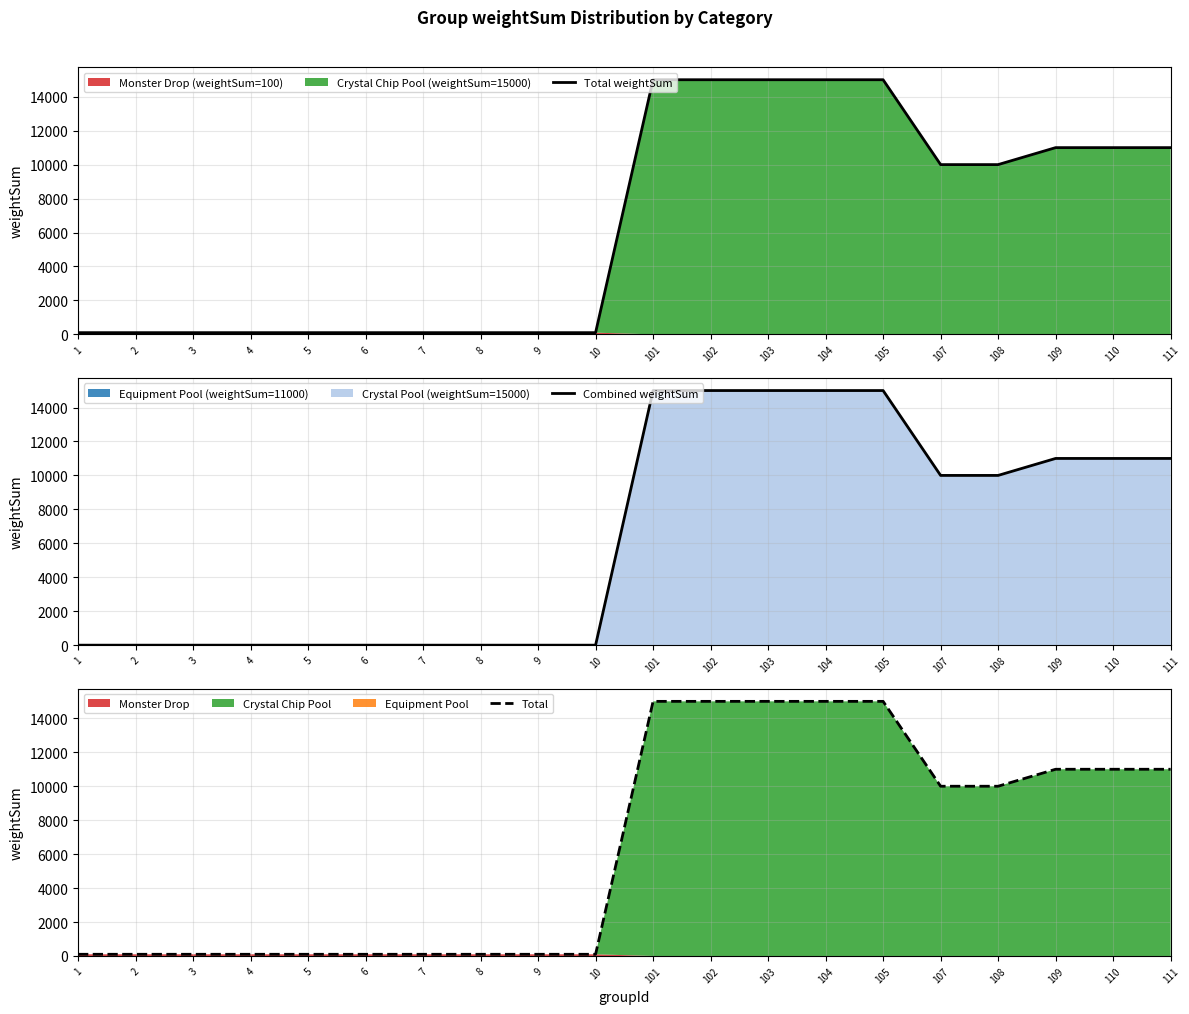

Reading left to right, list all the values displayed in this chart.

Total weightSum: 100	100	100	100	100	100	100	100	100	100	15000	15000	15000	15000	15000	10000	10000	11000	11000	11000
Combined weightSum: 0	0	0	0	0	0	0	0	0	0	15000	15000	15000	15000	15000	10000	10000	11000	11000	11000
Total: 100	100	100	100	100	100	100	100	100	100	15000	15000	15000	15000	15000	10000	10000	11000	11000	11000